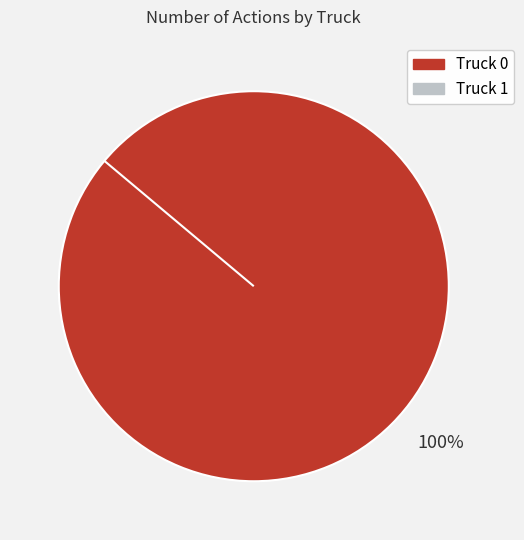

Which slice is the smallest?

Truck 1